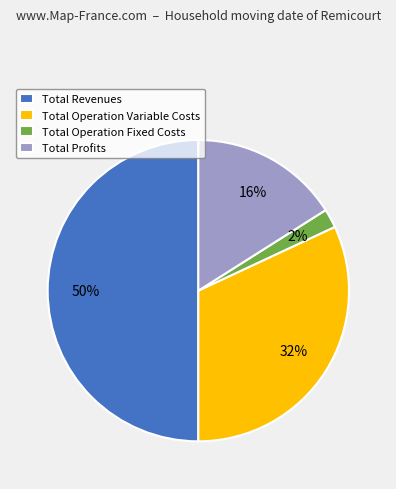

Does Total Profits account for over 50% of the chart?

No